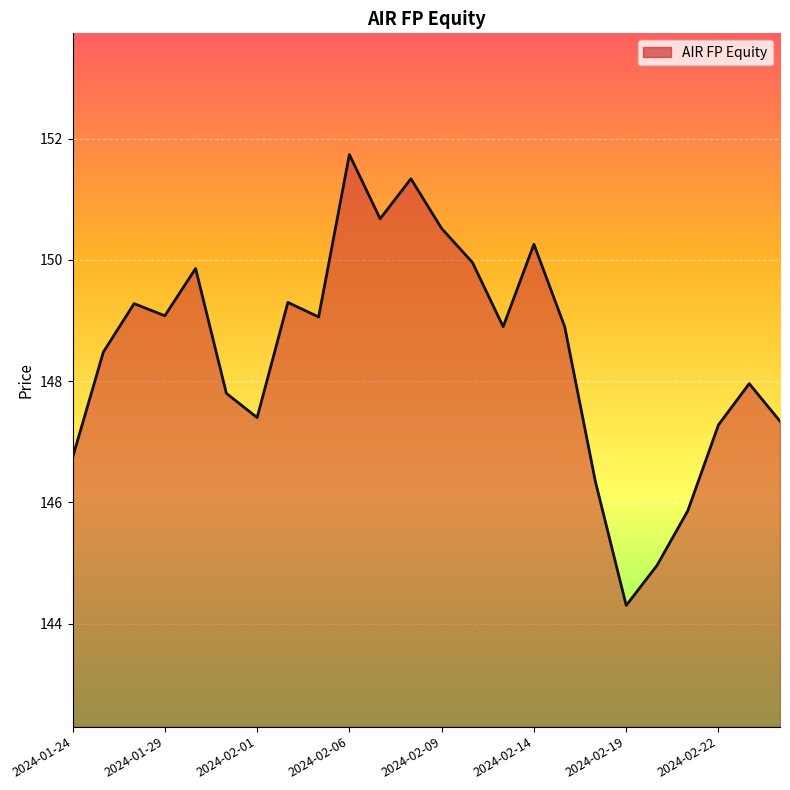

Does the chart have visible grid lines?

Yes